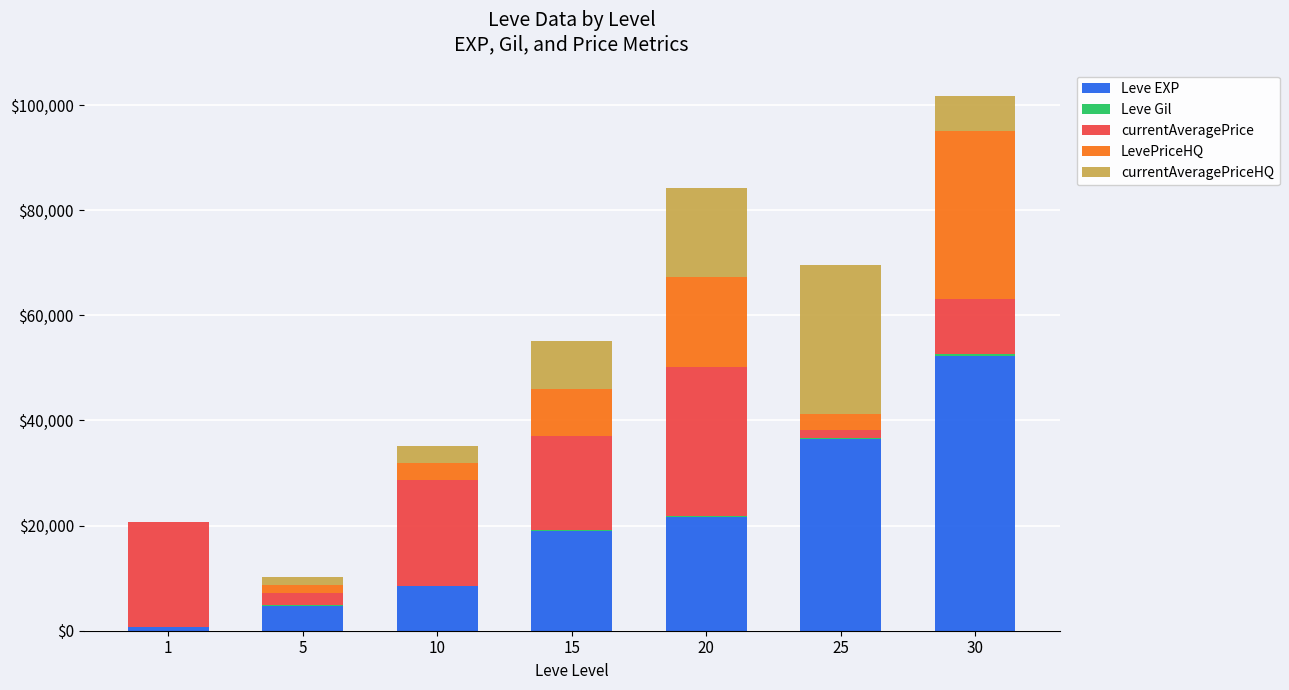

What is the sum of all Leve EXP values?

142840